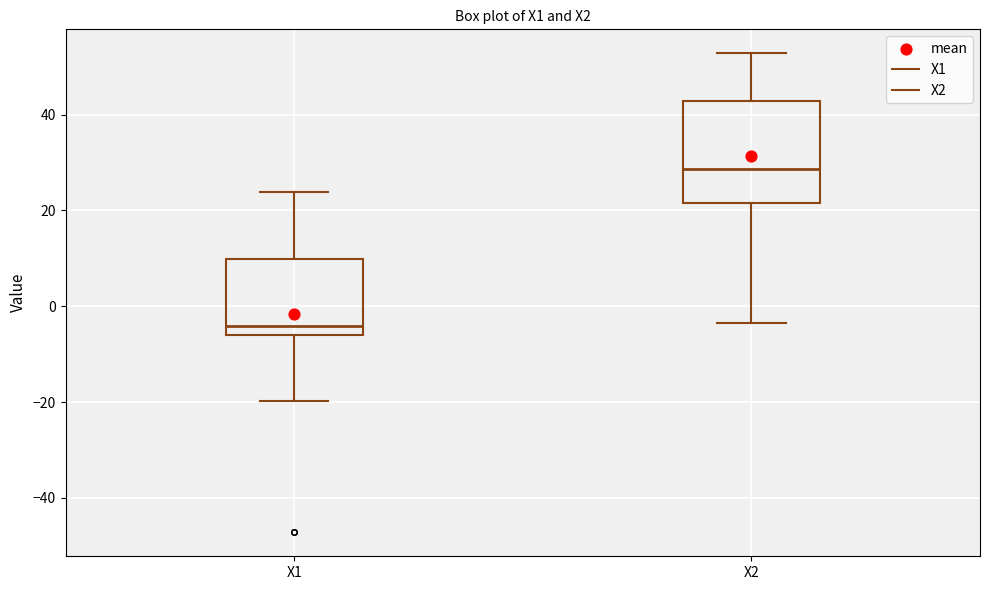

Reading left to right, read every box against the y-axis: the position of its median line, the range the box covers, and the ends of its whiskers. The values are not printed on the chart, so give them approximately, as read against the axis.

X1: median -4, box -6 to 10, whiskers -20 to 24
X2: median 28, box 22 to 42, whiskers -4 to 52